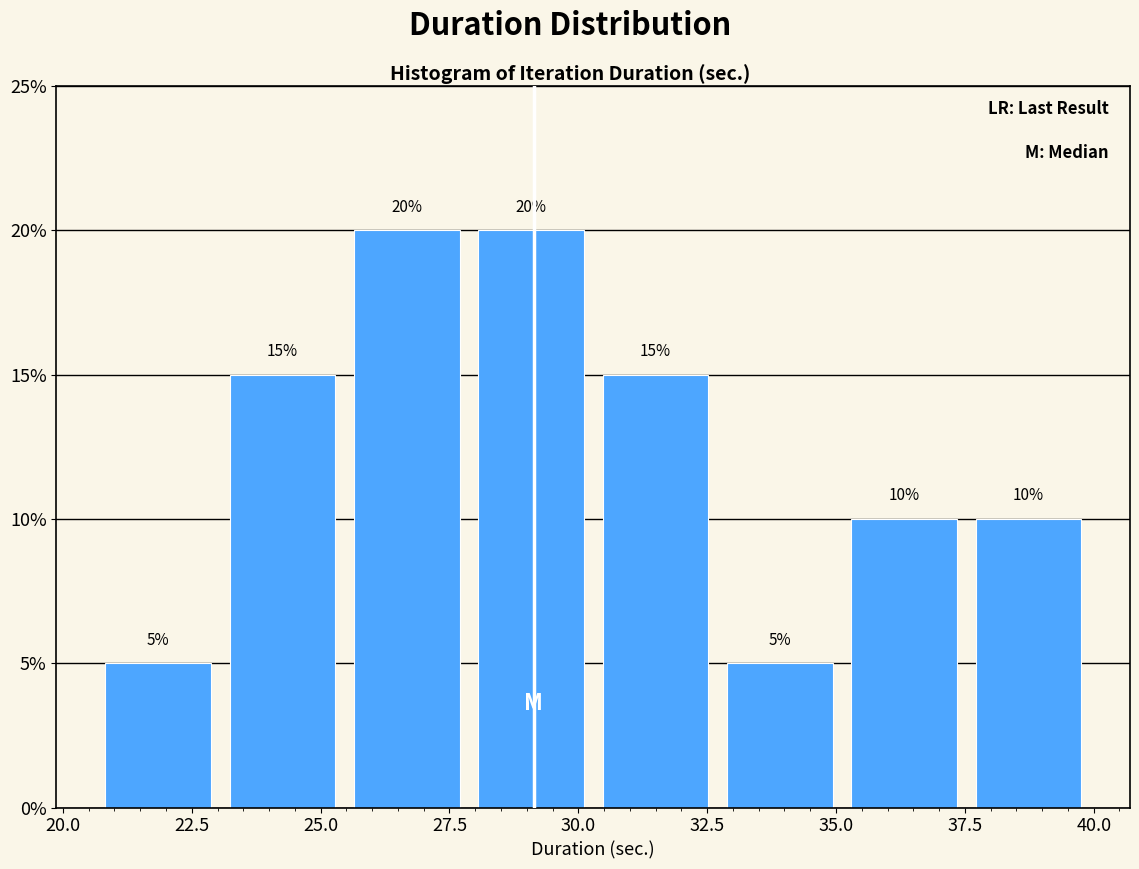

What is the height of the bar covering 28.0 to 30.5 on the x-axis? The bar edges are not printed on the chart, so give them approximately, as read against the axis.

20